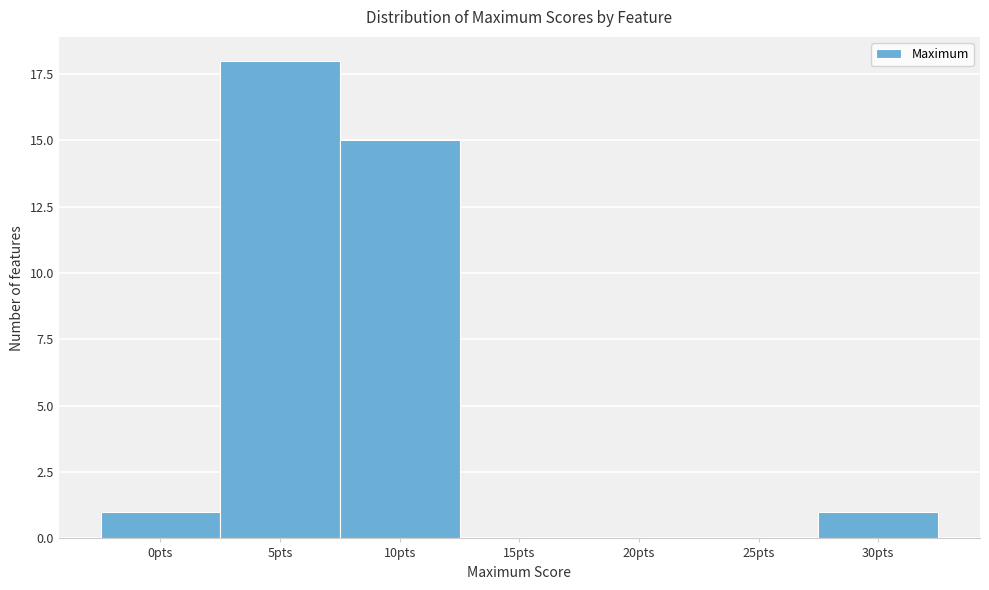

Reading left to right, transcribe all the data shown in this chart.

0pts=1	5pts=18	10pts=15	15pts=0	20pts=0	25pts=0	30pts=1